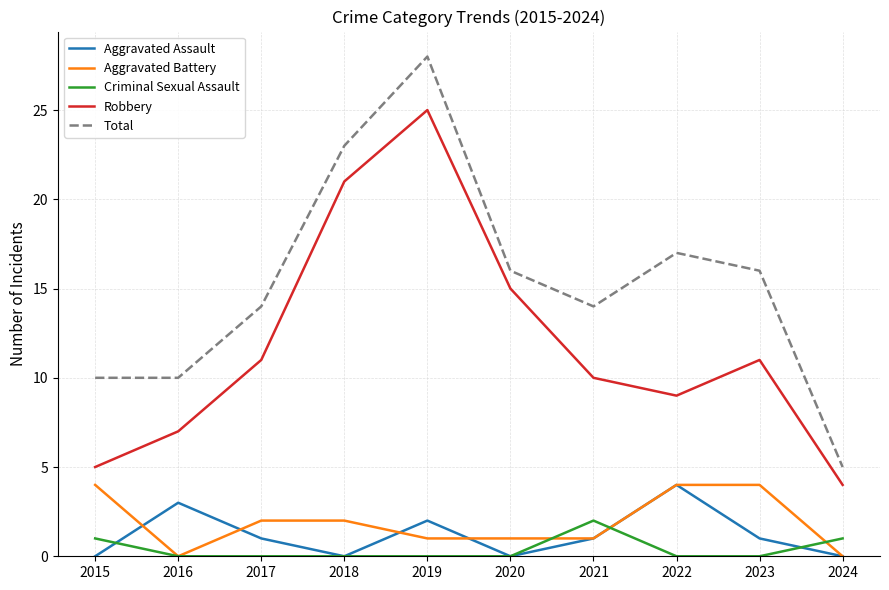

True or false: Robbery and Aggravated Battery intersect in this chart.

False